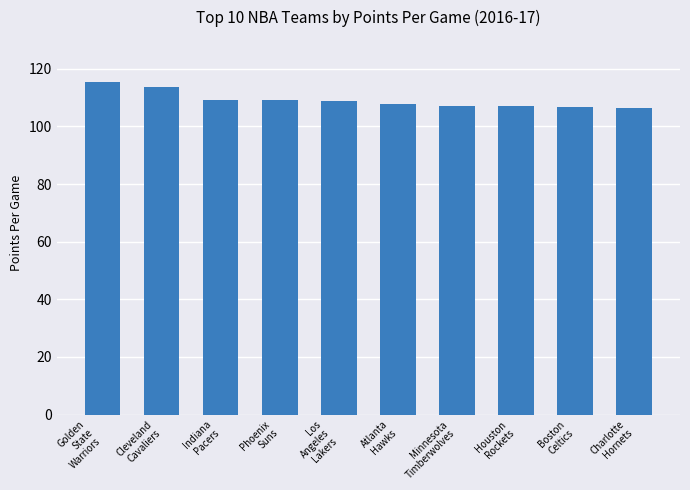

Does the chart contain stacked bars?

No